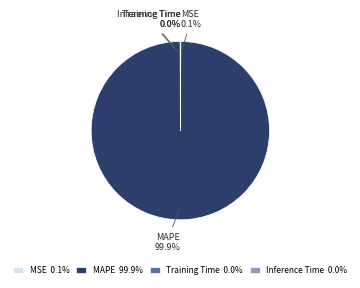

Which slice is the largest?

MAPE